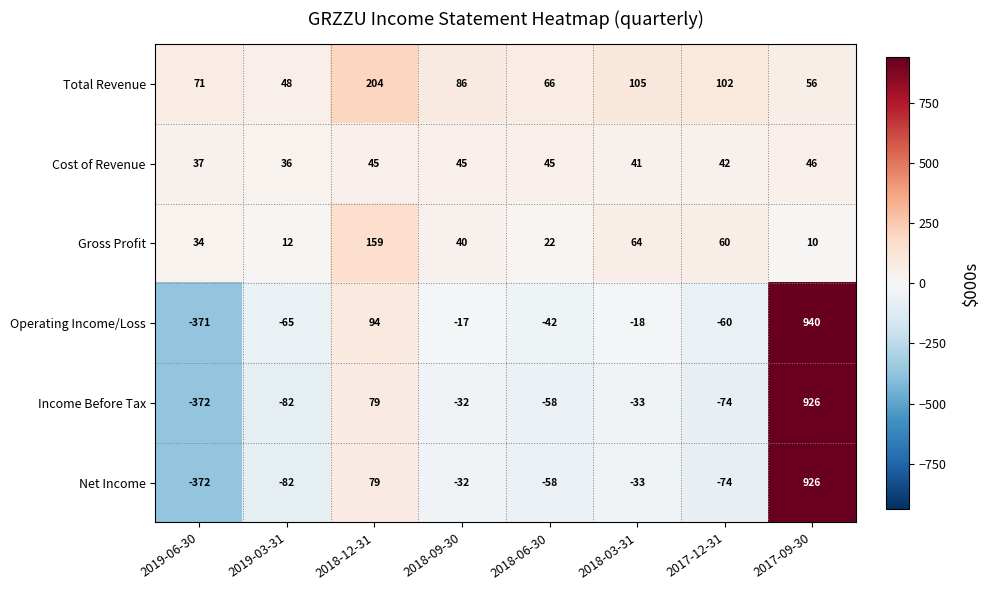

How many categories are shown in the chart?

8